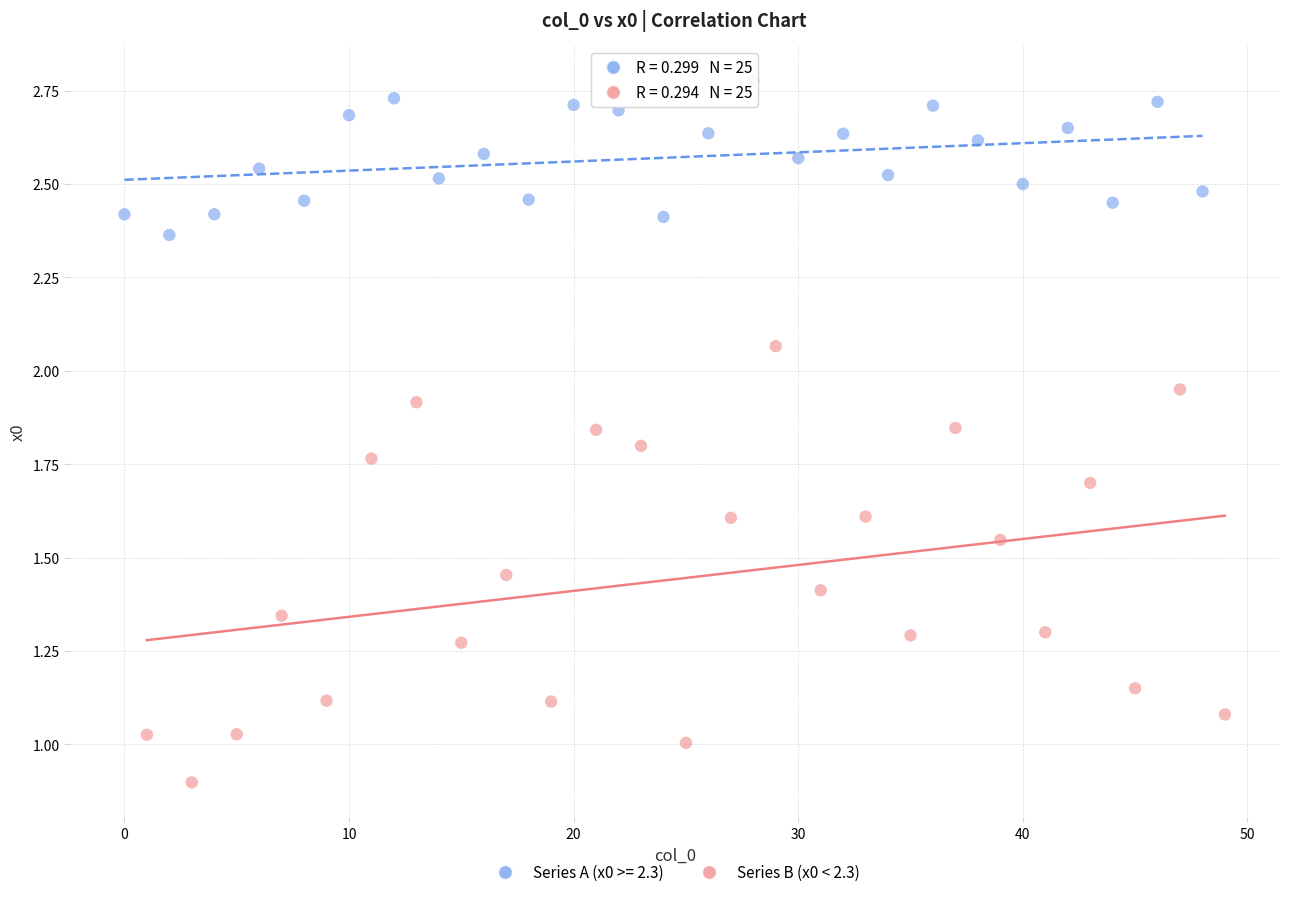

Which series reaches the maximum Y coordinate?

Series A (x0 >= 2.3)